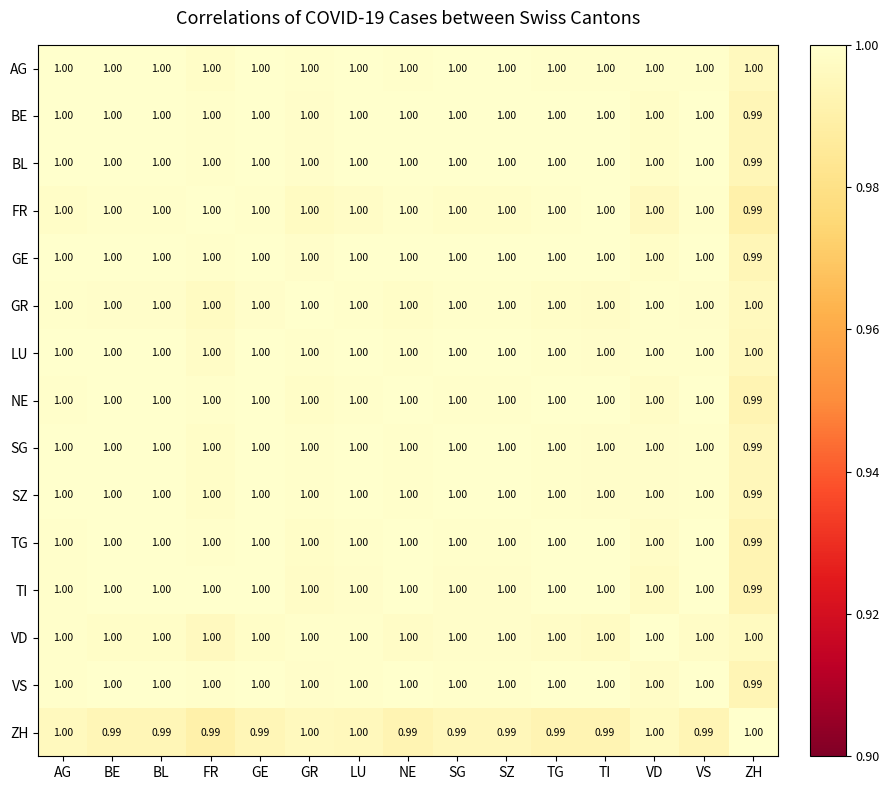

Reading left to right, extract all data points from this chart.

AG: AG=1.0	BE=1.0	BL=1.0	FR=1.0	GE=1.0	GR=1.0	LU=1.0	NE=1.0	SG=1.0	SZ=1.0	TG=1.0	TI=1.0	VD=1.0	VS=1.0	ZH=1.0
BE: AG=1.0	BE=1.0	BL=1.0	FR=1.0	GE=1.0	GR=1.0	LU=1.0	NE=1.0	SG=1.0	SZ=1.0	TG=1.0	TI=1.0	VD=1.0	VS=1.0	ZH=1.0
BL: AG=1.0	BE=1.0	BL=1.0	FR=1.0	GE=1.0	GR=1.0	LU=1.0	NE=1.0	SG=1.0	SZ=1.0	TG=1.0	TI=1.0	VD=1.0	VS=1.0	ZH=1.0
FR: AG=1.0	BE=1.0	BL=1.0	FR=1.0	GE=1.0	GR=1.0	LU=1.0	NE=1.0	SG=1.0	SZ=1.0	TG=1.0	TI=1.0	VD=1.0	VS=1.0	ZH=1.0
GE: AG=1.0	BE=1.0	BL=1.0	FR=1.0	GE=1.0	GR=1.0	LU=1.0	NE=1.0	SG=1.0	SZ=1.0	TG=1.0	TI=1.0	VD=1.0	VS=1.0	ZH=1.0
GR: AG=1.0	BE=1.0	BL=1.0	FR=1.0	GE=1.0	GR=1.0	LU=1.0	NE=1.0	SG=1.0	SZ=1.0	TG=1.0	TI=1.0	VD=1.0	VS=1.0	ZH=1.0
LU: AG=1.0	BE=1.0	BL=1.0	FR=1.0	GE=1.0	GR=1.0	LU=1.0	NE=1.0	SG=1.0	SZ=1.0	TG=1.0	TI=1.0	VD=1.0	VS=1.0	ZH=1.0
NE: AG=1.0	BE=1.0	BL=1.0	FR=1.0	GE=1.0	GR=1.0	LU=1.0	NE=1.0	SG=1.0	SZ=1.0	TG=1.0	TI=1.0	VD=1.0	VS=1.0	ZH=1.0
SG: AG=1.0	BE=1.0	BL=1.0	FR=1.0	GE=1.0	GR=1.0	LU=1.0	NE=1.0	SG=1.0	SZ=1.0	TG=1.0	TI=1.0	VD=1.0	VS=1.0	ZH=1.0
SZ: AG=1.0	BE=1.0	BL=1.0	FR=1.0	GE=1.0	GR=1.0	LU=1.0	NE=1.0	SG=1.0	SZ=1.0	TG=1.0	TI=1.0	VD=1.0	VS=1.0	ZH=1.0
TG: AG=1.0	BE=1.0	BL=1.0	FR=1.0	GE=1.0	GR=1.0	LU=1.0	NE=1.0	SG=1.0	SZ=1.0	TG=1.0	TI=1.0	VD=1.0	VS=1.0	ZH=1.0
TI: AG=1.0	BE=1.0	BL=1.0	FR=1.0	GE=1.0	GR=1.0	LU=1.0	NE=1.0	SG=1.0	SZ=1.0	TG=1.0	TI=1.0	VD=1.0	VS=1.0	ZH=1.0
VD: AG=1.0	BE=1.0	BL=1.0	FR=1.0	GE=1.0	GR=1.0	LU=1.0	NE=1.0	SG=1.0	SZ=1.0	TG=1.0	TI=1.0	VD=1.0	VS=1.0	ZH=1.0
VS: AG=1.0	BE=1.0	BL=1.0	FR=1.0	GE=1.0	GR=1.0	LU=1.0	NE=1.0	SG=1.0	SZ=1.0	TG=1.0	TI=1.0	VD=1.0	VS=1.0	ZH=1.0
ZH: AG=1.0	BE=1.0	BL=1.0	FR=1.0	GE=1.0	GR=1.0	LU=1.0	NE=1.0	SG=1.0	SZ=1.0	TG=1.0	TI=1.0	VD=1.0	VS=1.0	ZH=1.0